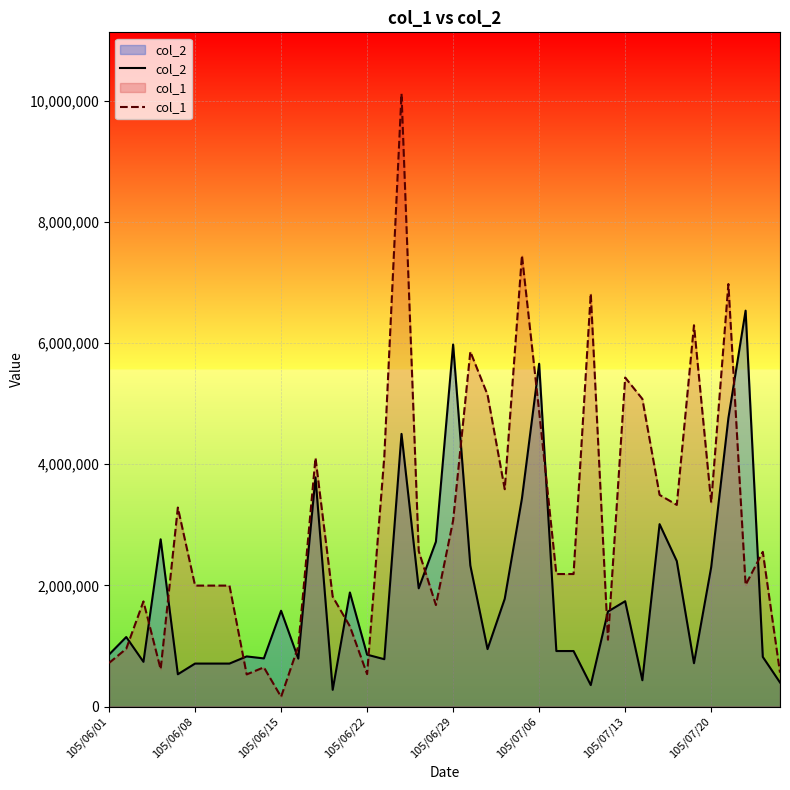

True or false: col_1 and col_2 intersect in this chart.

True